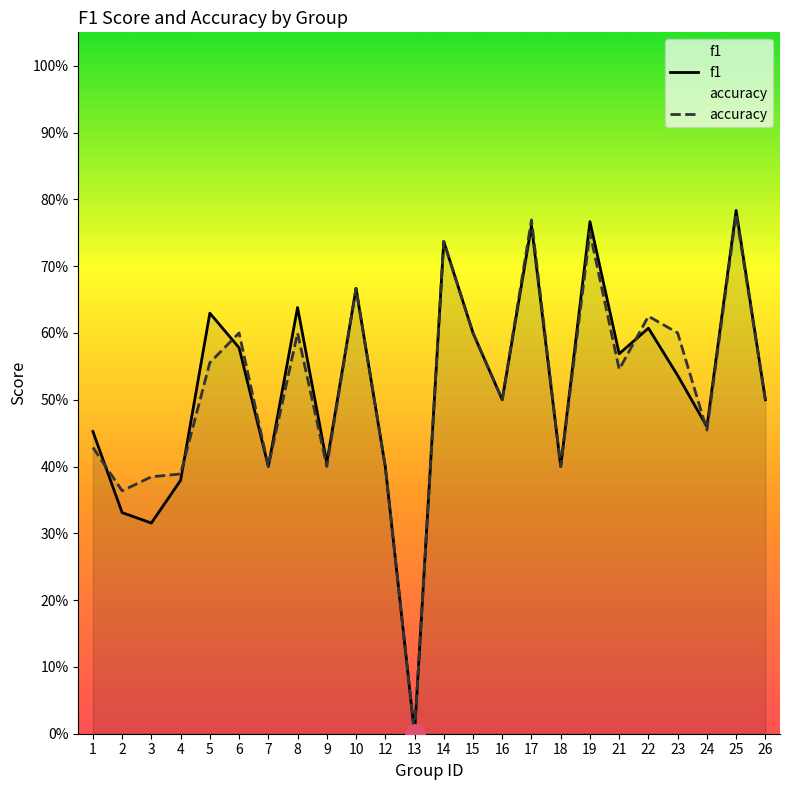

What is the total value across all series at 24?

0.9